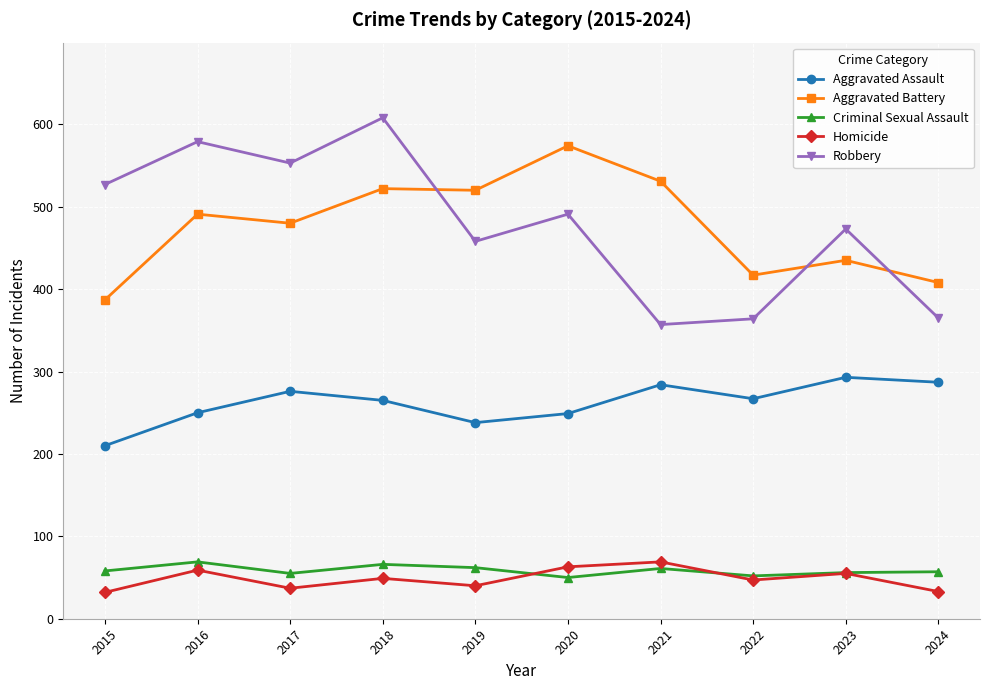

What is the lowest value of the Robbery series?

357